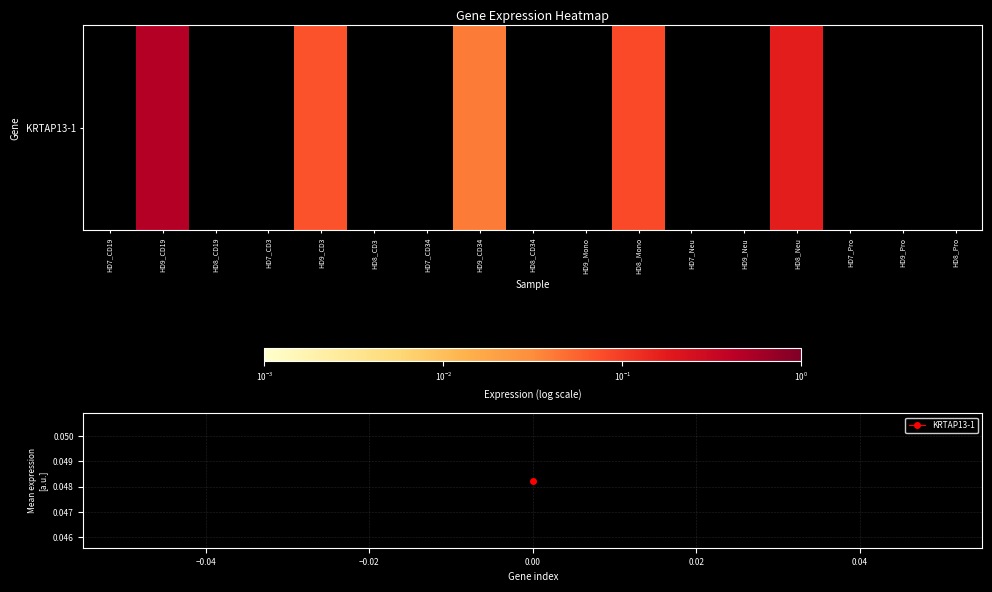

Reading right to left, what are all the values shown in this chart?

0.0	0.0	0.0	0.2	0.0	0.0	0.1	0.0	0.0	0.0	0.0	0.0	0.1	0.0	0.0	0.5	0.0